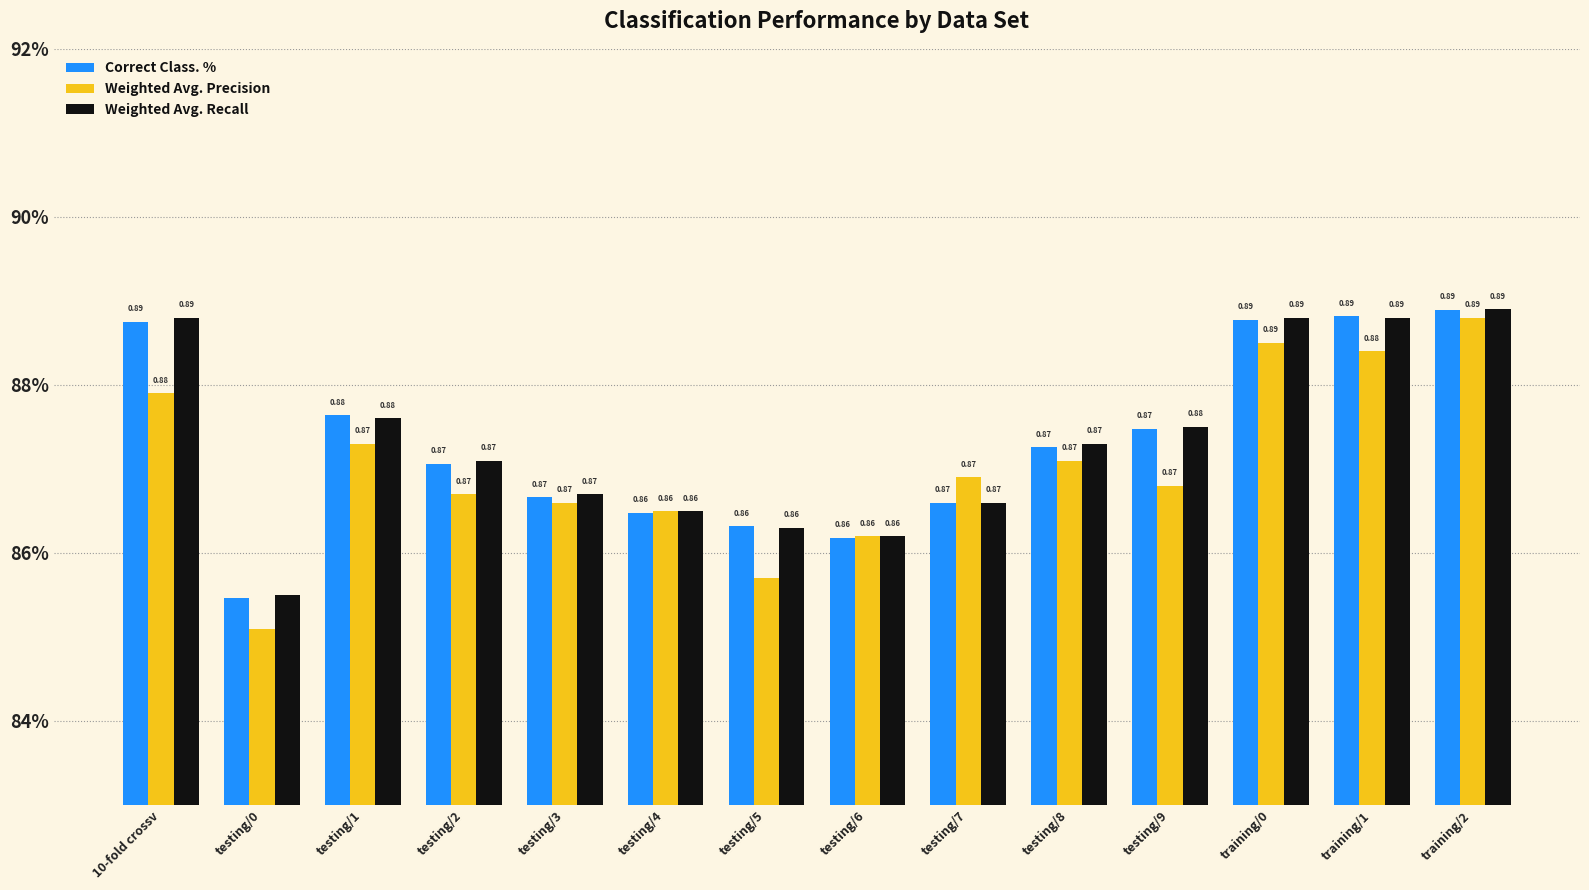

Between testing/1 and training/0, which is larger?

training/0